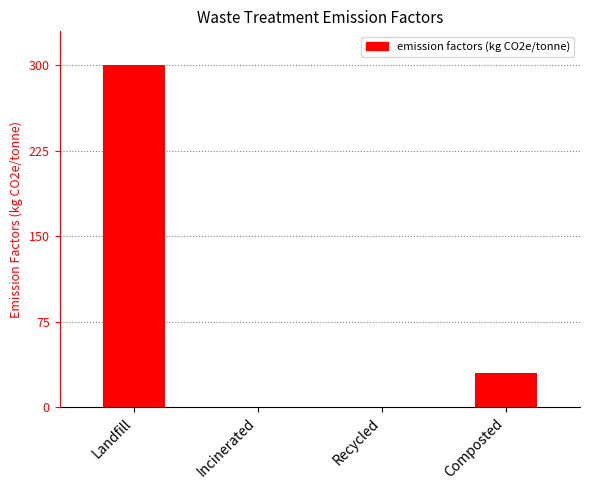

What is the sum of all values?

330